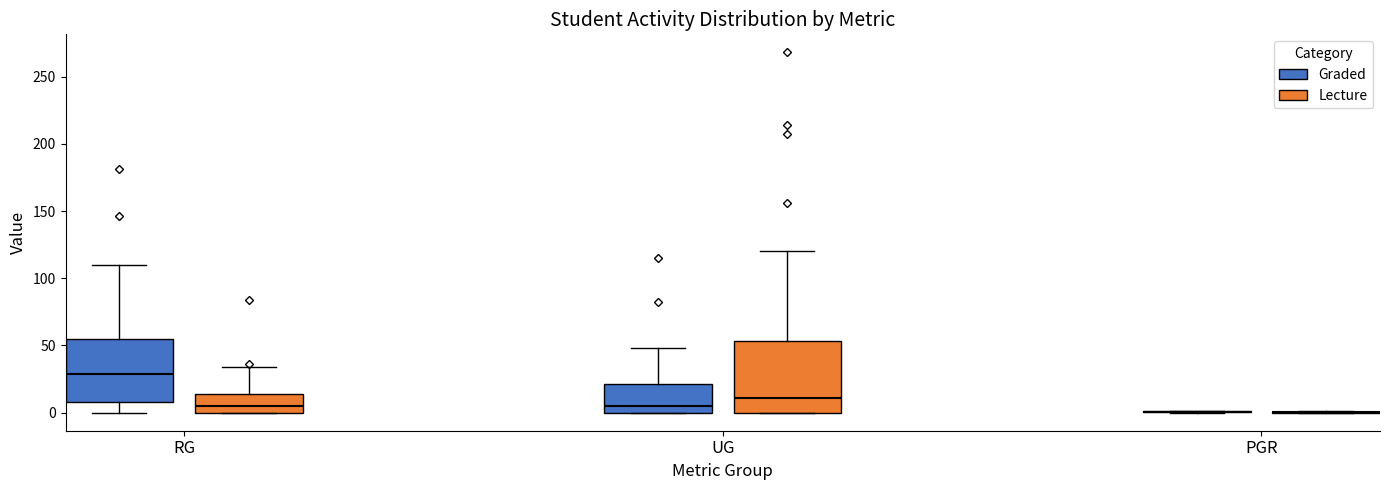

Reading left to right, transcribe this box plot: for each box, give where its median line is, the range the box spans, and where its two whiskers end, as read against the y-axis. The values are not printed on the chart, so give them approximately, as read against the axis.

RG (Graded): median 30, box 10 to 55, whiskers 0 to 110
RG (Lecture): median 5, box 0 to 15, whiskers 0 to 35
UG (Graded): median 5, box 0 to 20, whiskers 0 to 50
UG (Lecture): median 10, box 0 to 55, whiskers 0 to 120
PGR (Graded): box collapsed to a line at 0, whiskers 0 to 0
PGR (Lecture): box collapsed to a line at 0, whiskers 0 to 0